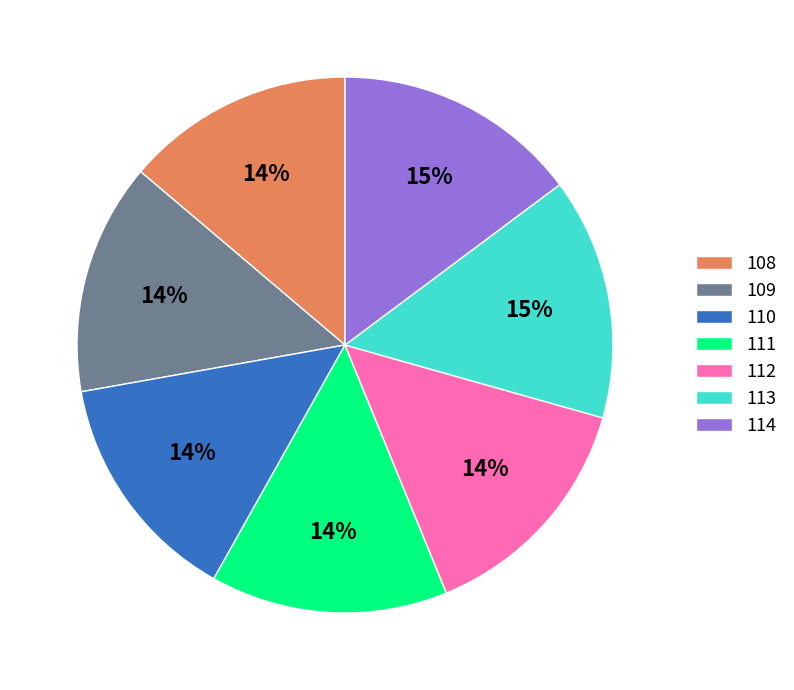

Is it true that 110 is 26% of the pie?

False